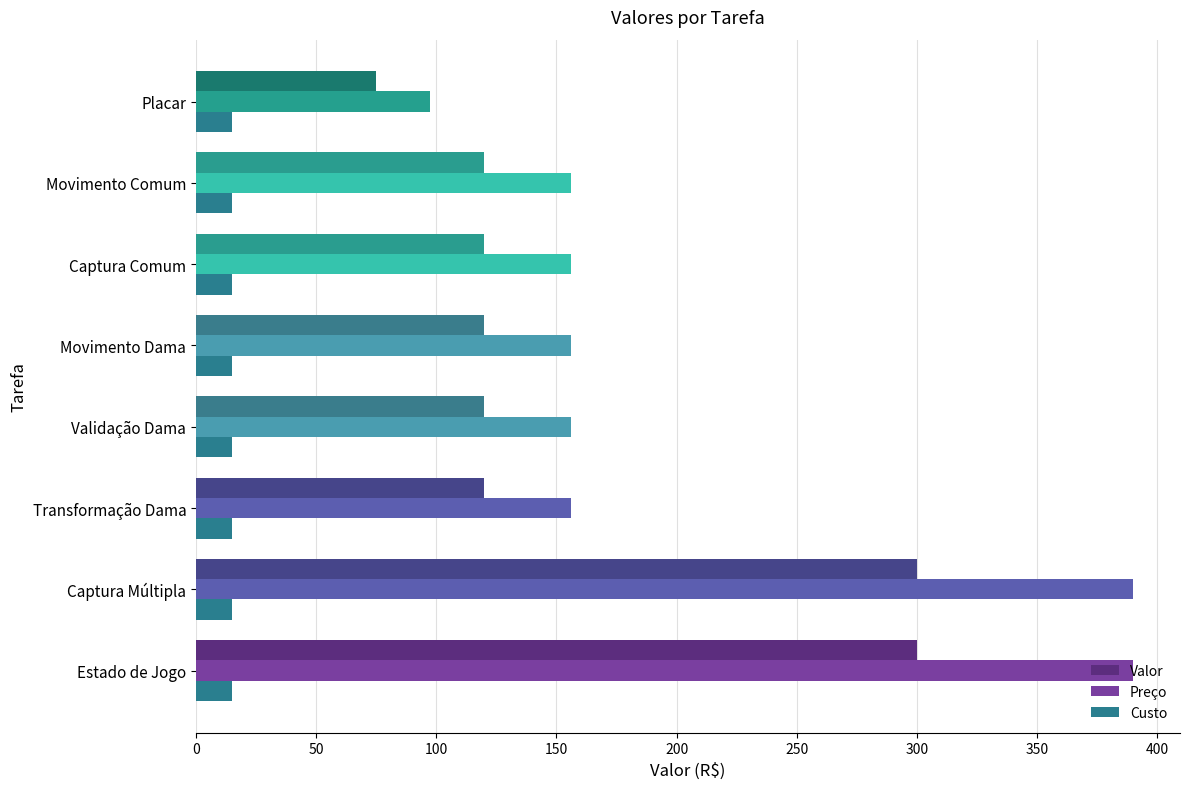

Between Captura Múltipla and Placar, which series saw the biggest shift?

Preço